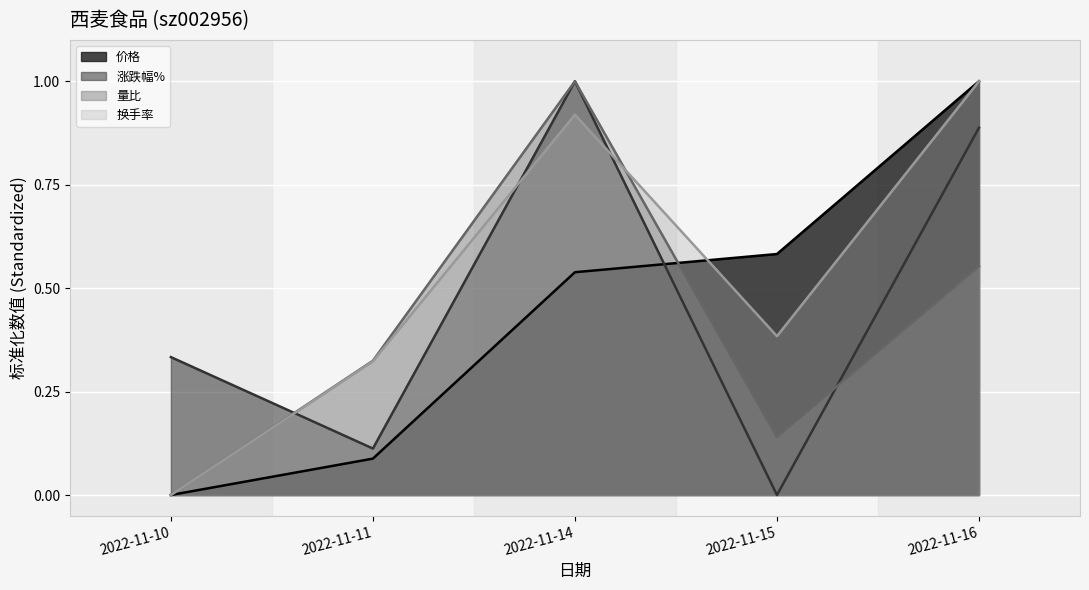

How many values in 量比 are above zero?

4